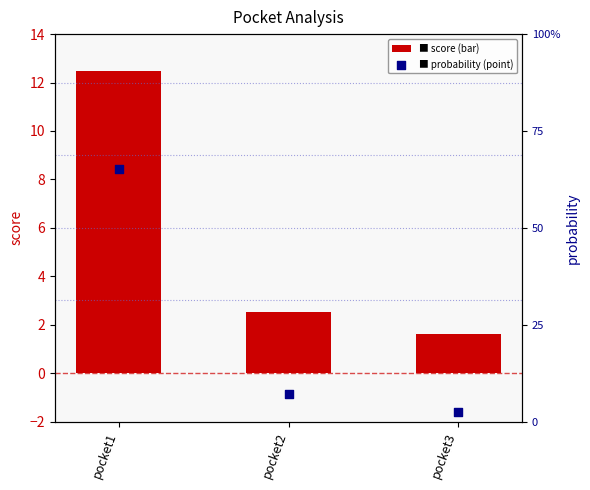

Is the value of score at pocket2 greater than the value of probability at pocket3?

Yes